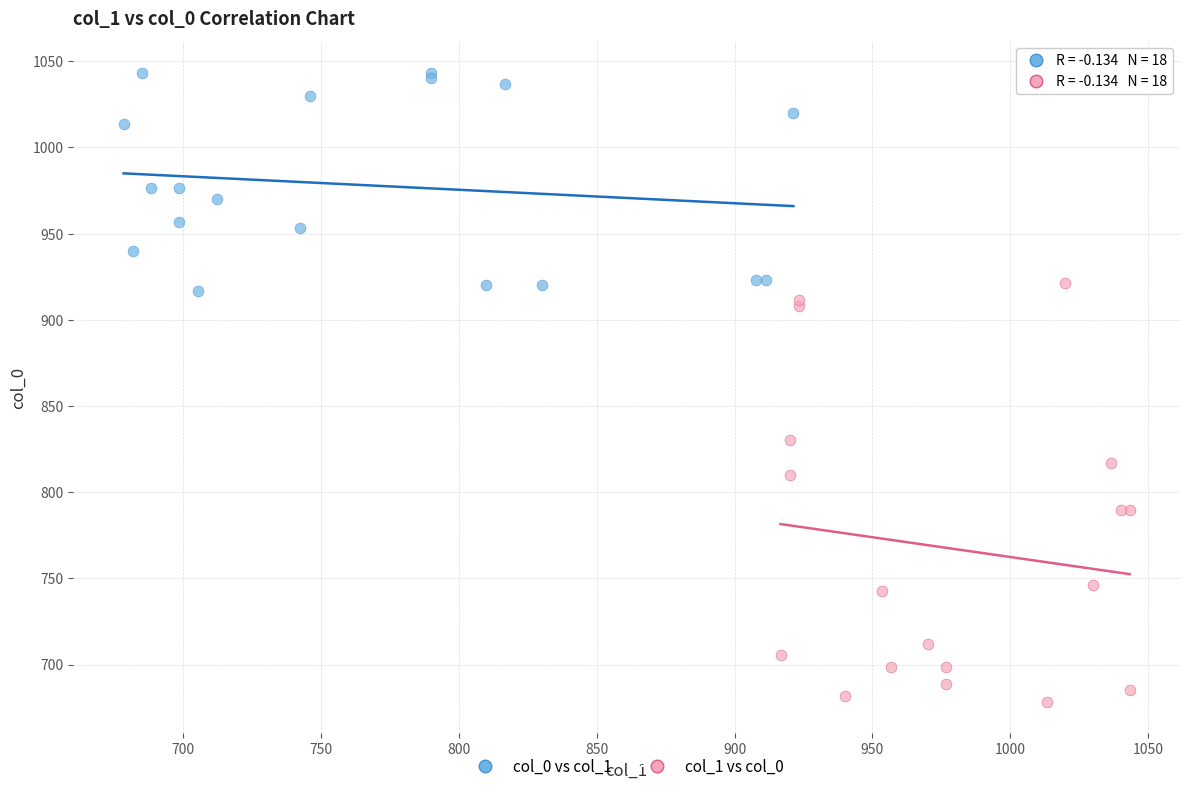

Which series reaches the maximum Y coordinate?

col_0 vs col_1